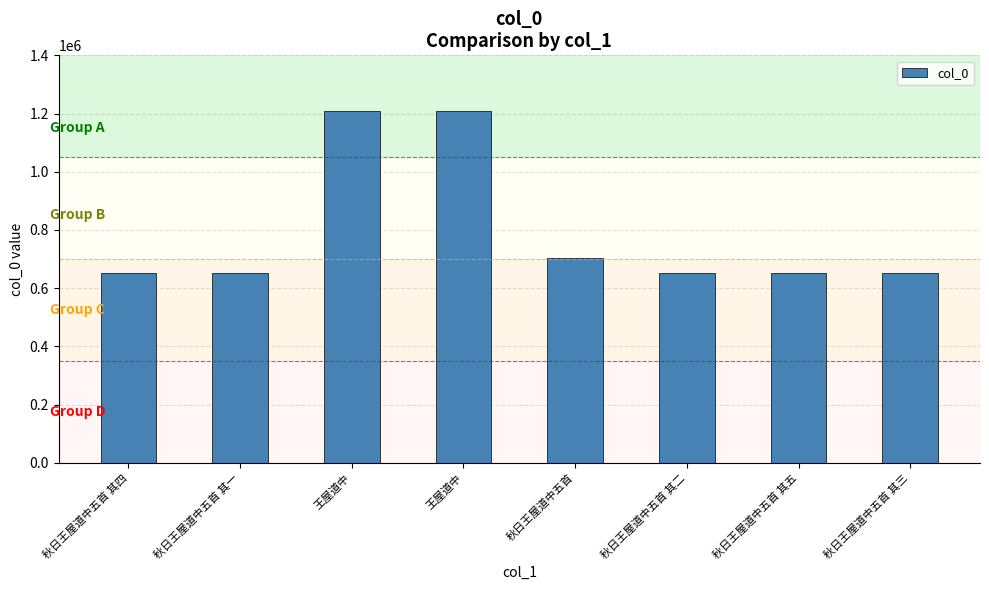

What is the change in value from 秋日王屋道中五首 其四 to 王屋道中?

+557908